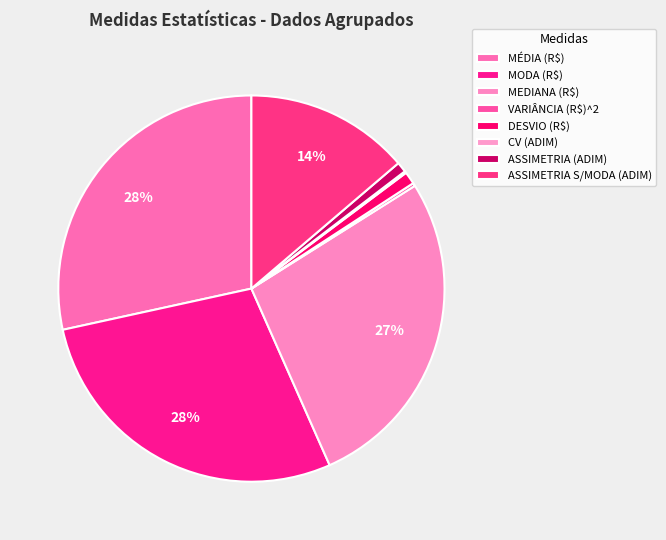

To the nearest percent, what is the combined percentage of VARIÂNCIA (R$)^2 and DESVIO (R$)?

1%